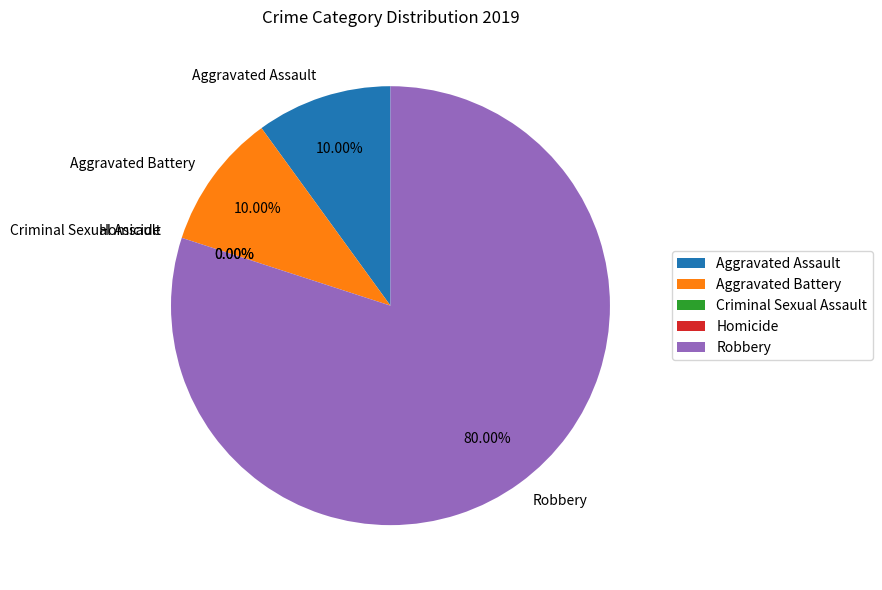

Count the number of slices in the pie.

5